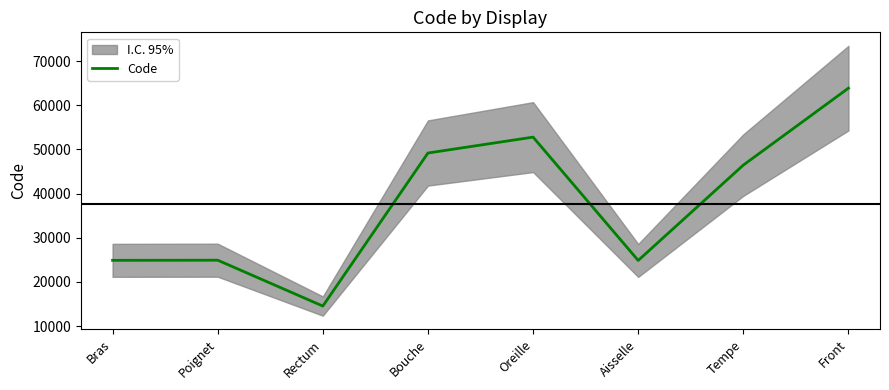

Reading left to right, list all the values displayed in this chart.

24890	24922	14544	49184	52780	24864	46450	63864